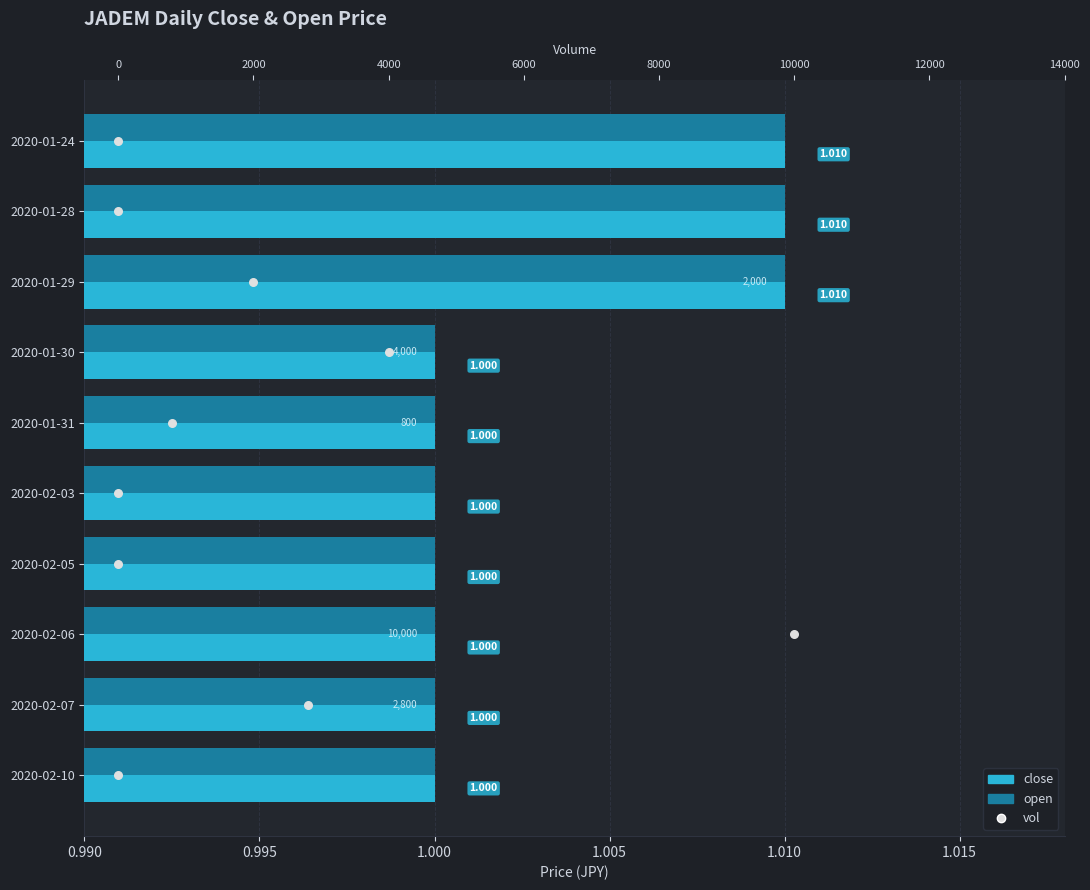

Which series has the largest Y range (max minus min)?

vol